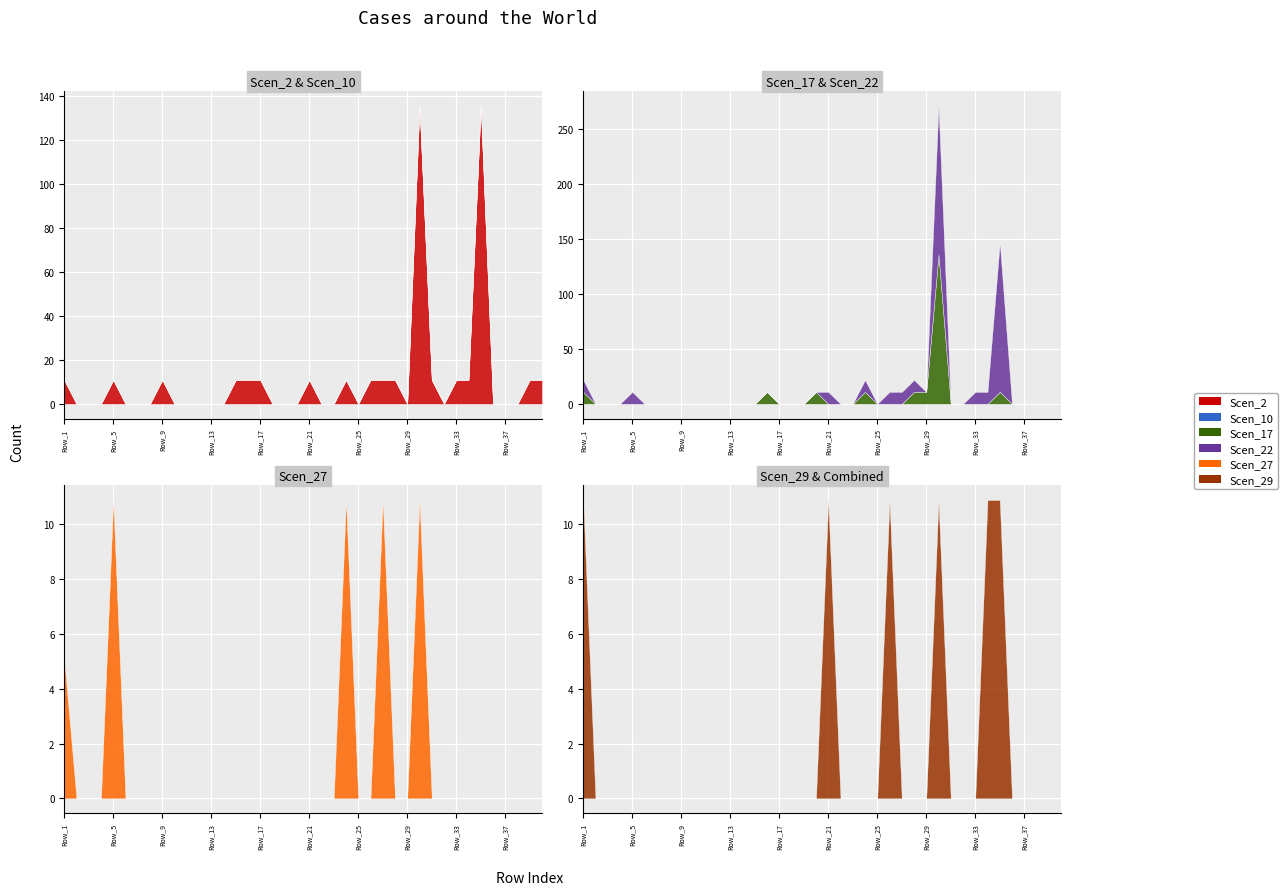

Where is the first local maximum for Scen_22?

Row_5